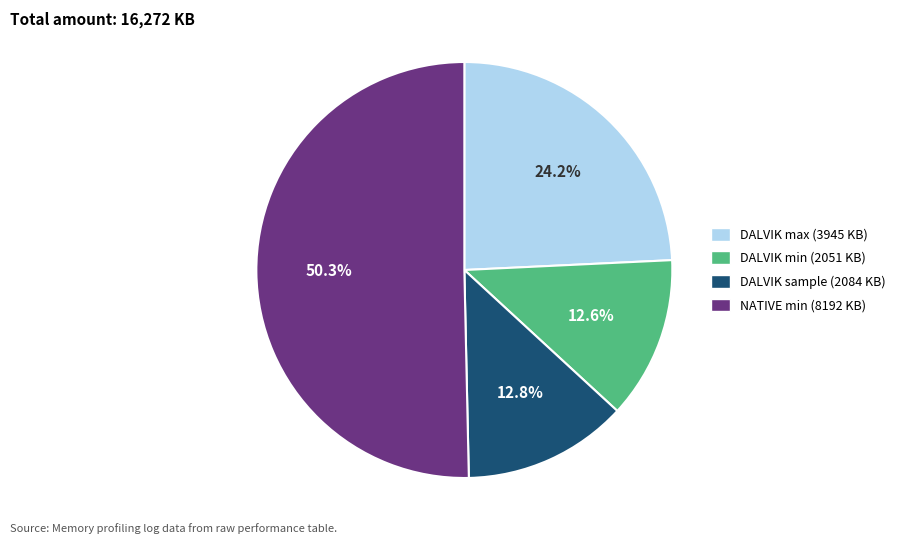

Is there a majority slice in this chart?

Yes